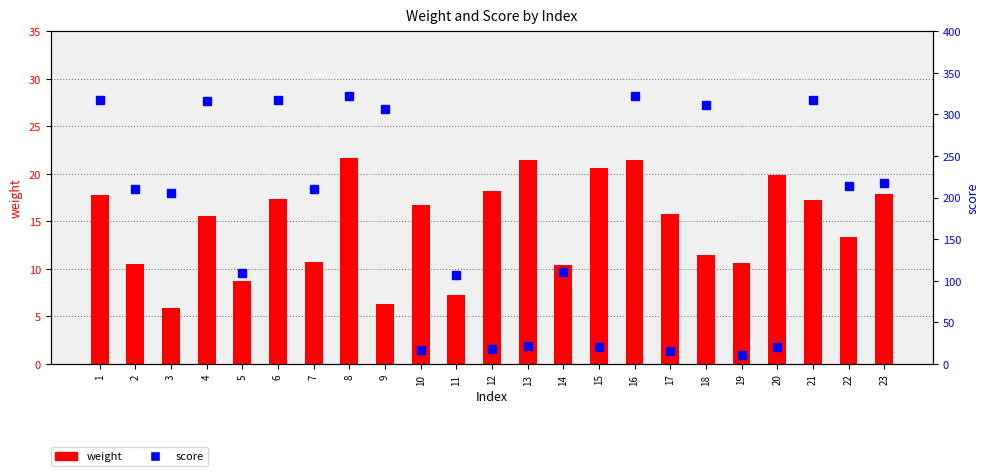

Is the value of score at 1 greater than the value of weight at 13?

Yes